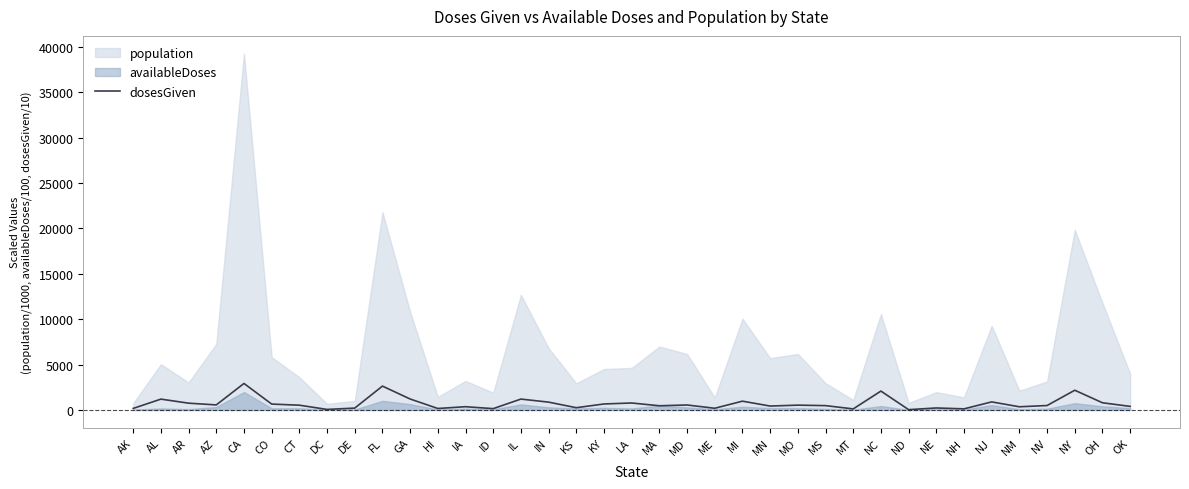

What is the difference between the maximum and second lowest values?

2860.0